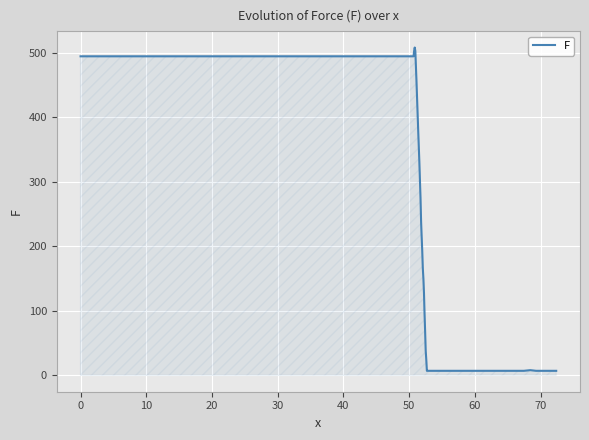

What is the greatest value displayed?

508.3